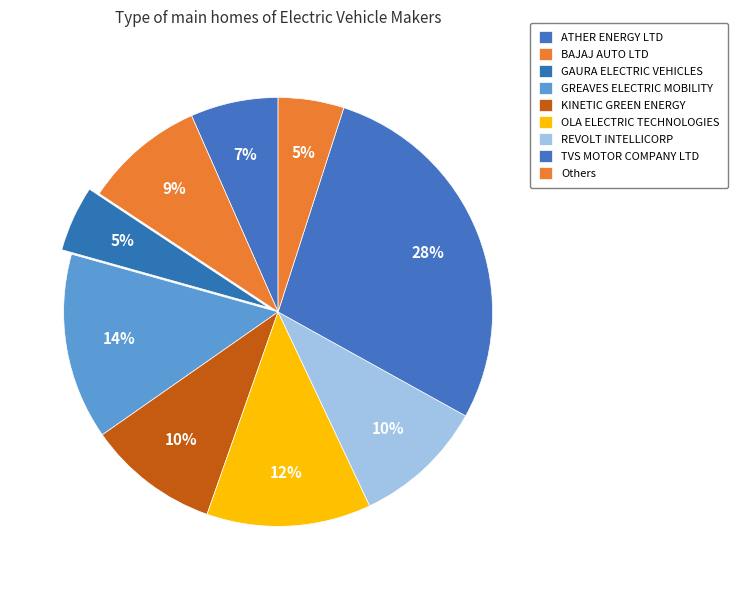

How many slices are in this pie chart?

9